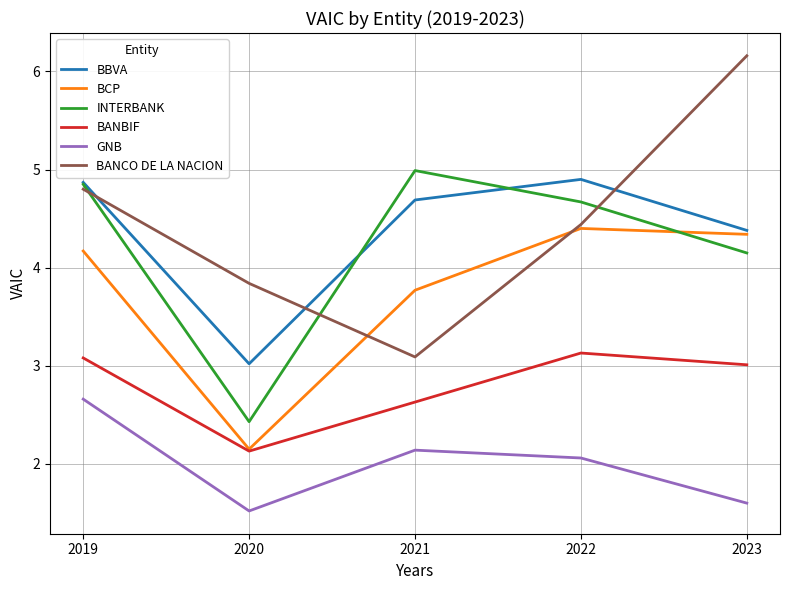

Which series changed the most between 2021 and 2023?

BANCO DE LA NACION